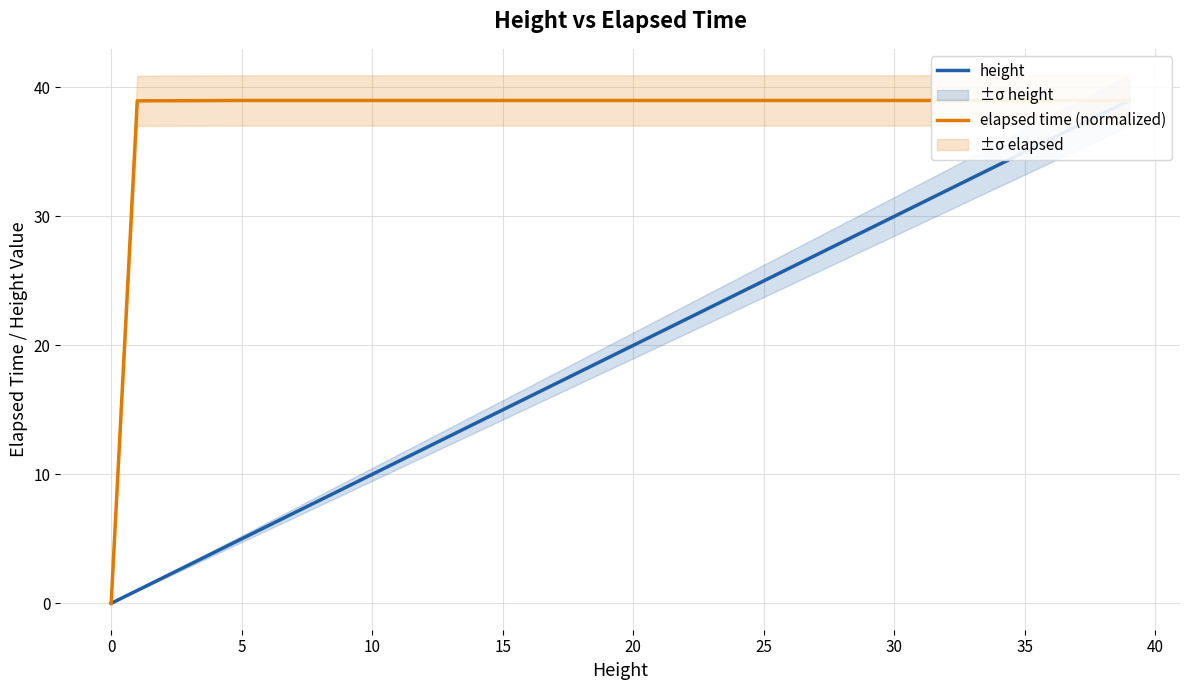

What is the sum of all elapsed time (normalized) values?

623.9